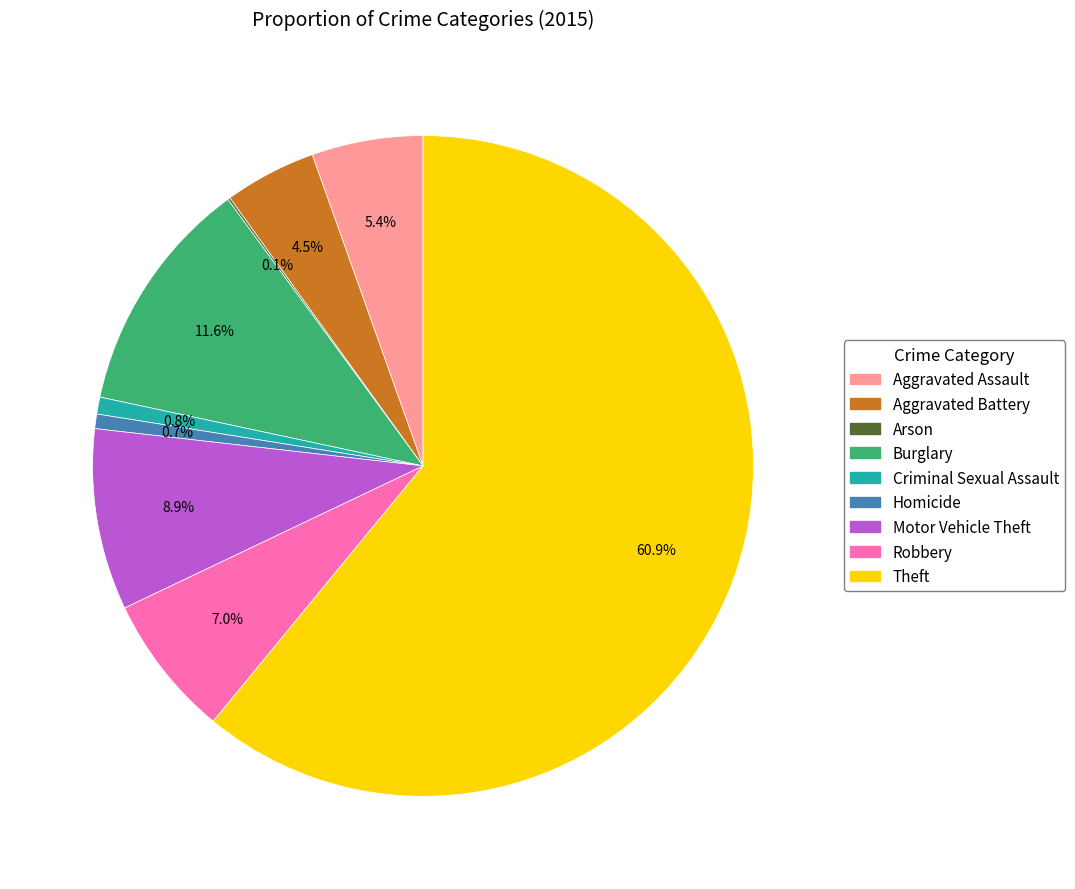

To the nearest percent, what is the combined percentage of Burglary and Criminal Sexual Assault?

12%